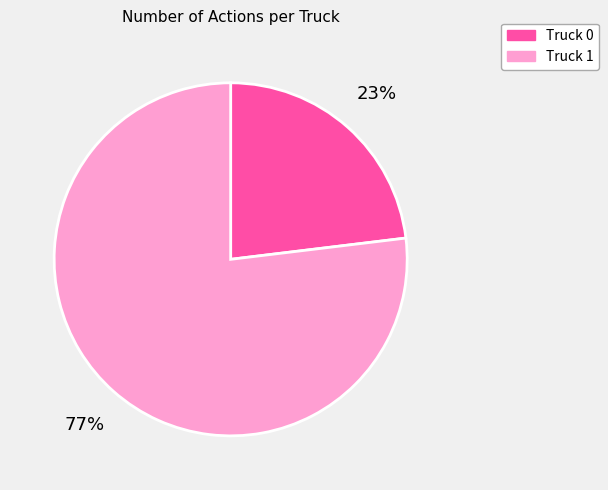

Combined, do Truck 1 and Truck 0 account for over 50%?

Yes